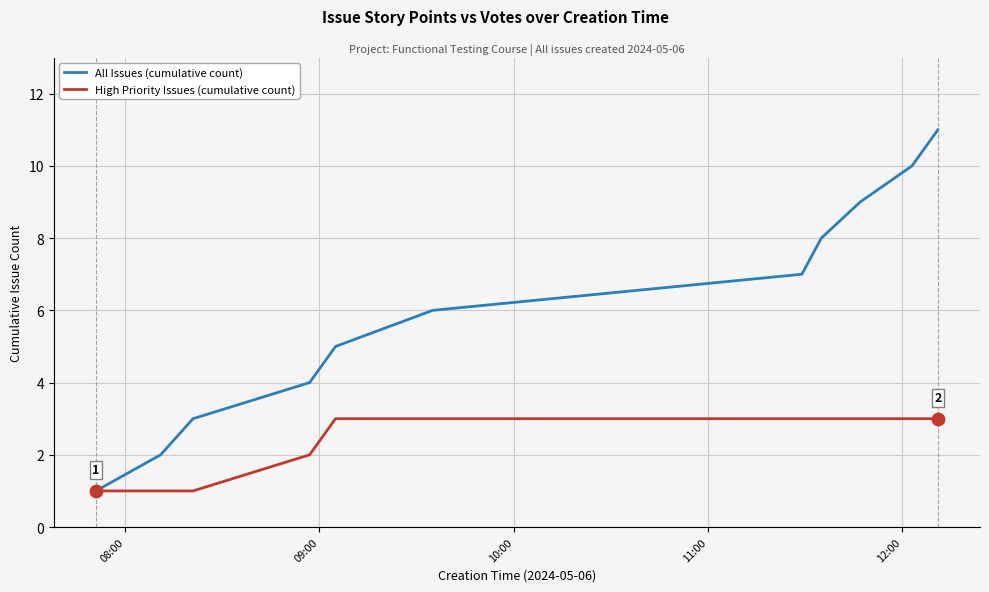

Which series has the largest total across all categories?

All Issues (cumulative count)